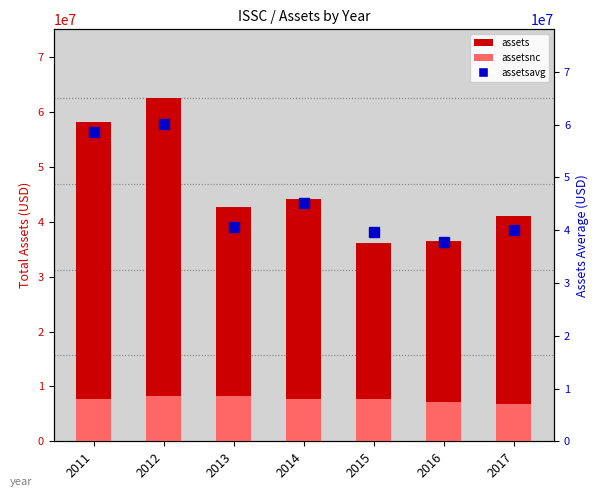

What is the spread (max minus min) of values at 2017?

34181438